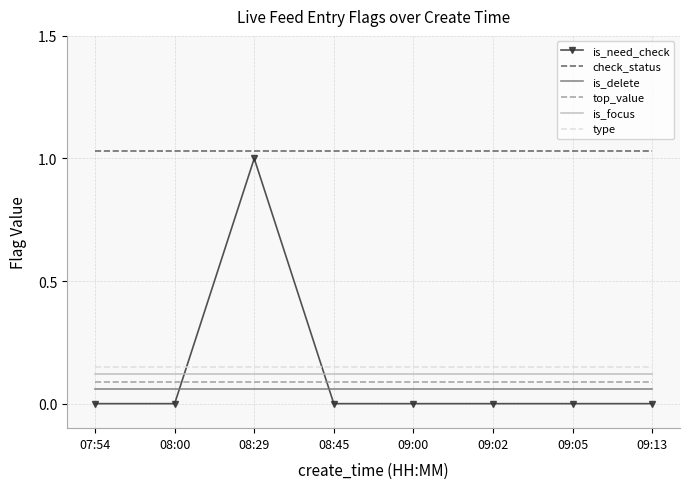

How many lines are shown in the chart?

6